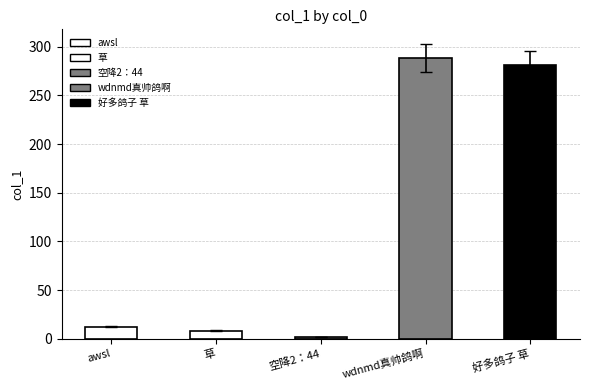

What is the sum of the values at 草 and wdnmd真帅鸽啊?

296.7